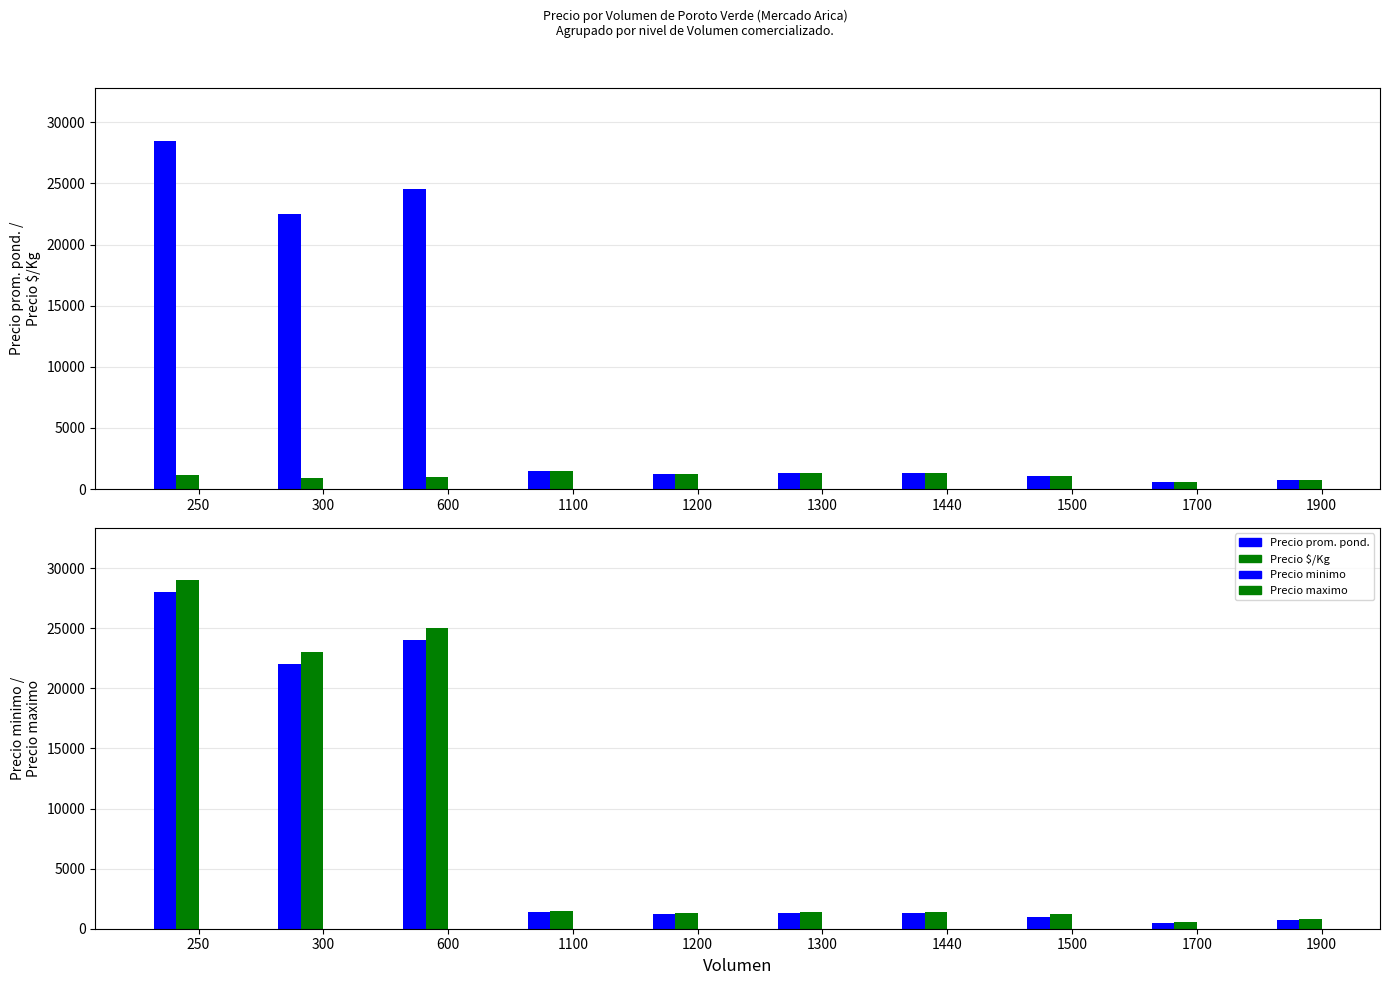

What is the sum of all Precio $/Kg values?

10820